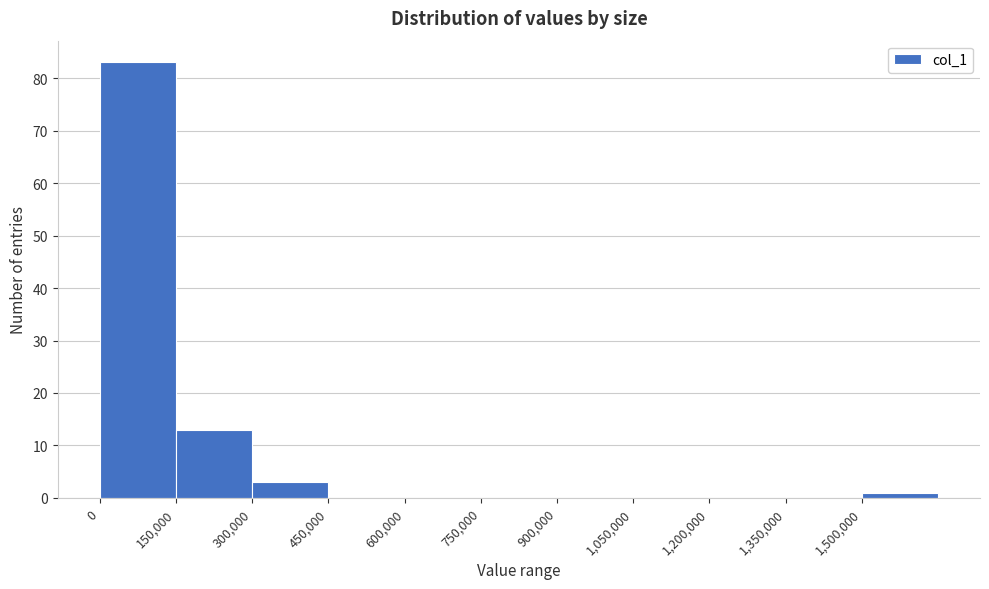

Reading left to right, list every bar in this chart as the range it spans on the x-axis followed by its height. Neither the bar edges nor the heights are printed on the chart, so give them approximately, as read against the axes.

0 to 150000: 83
150000 to 300000: 13
300000 to 450000: 3
450000 to 600000: 0
600000 to 750000: 0
750000 to 900000: 0
900000 to 1050000: 0
1050000 to 1200000: 0
1200000 to 1350000: 0
1350000 to 1500000: 0
1500000 to 1650000: 1